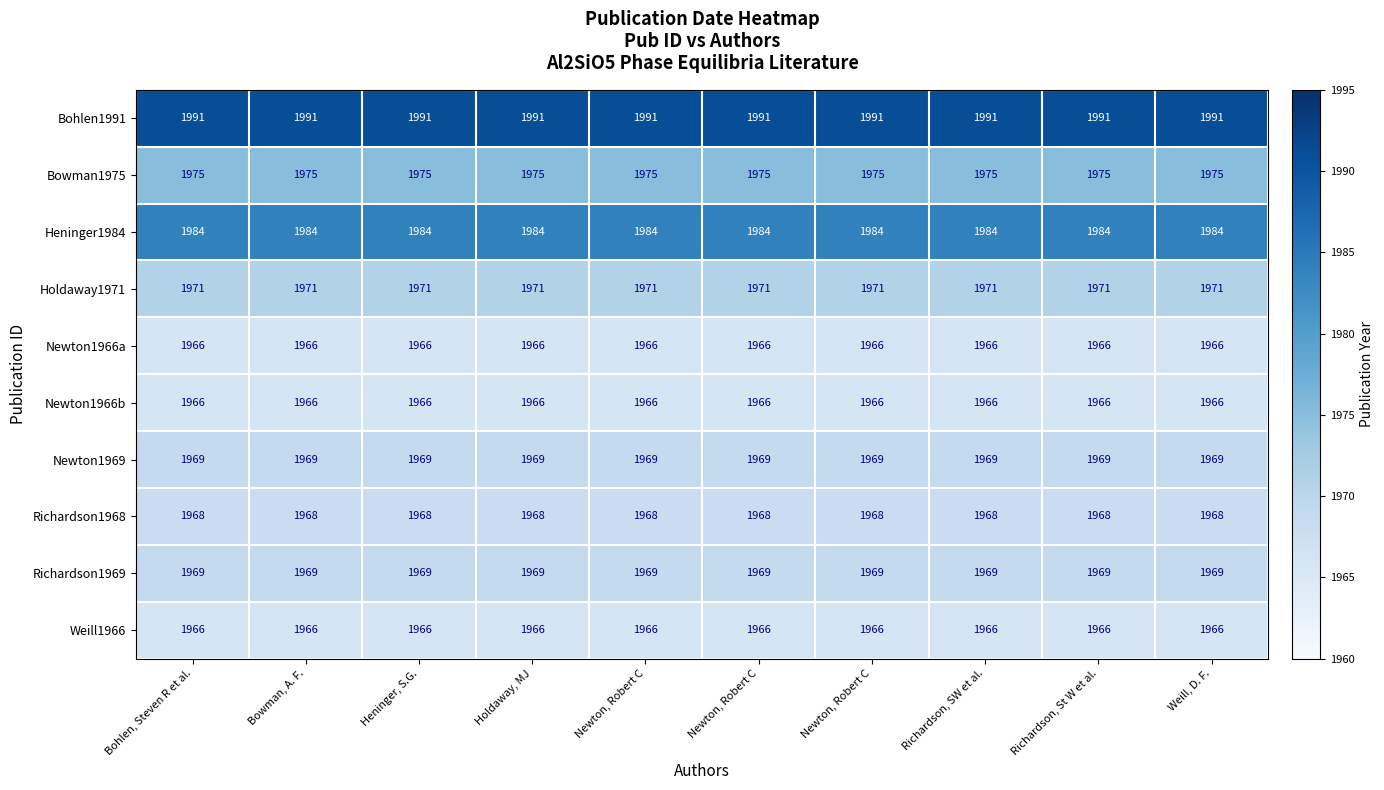

Count the number of categories in the chart.

10